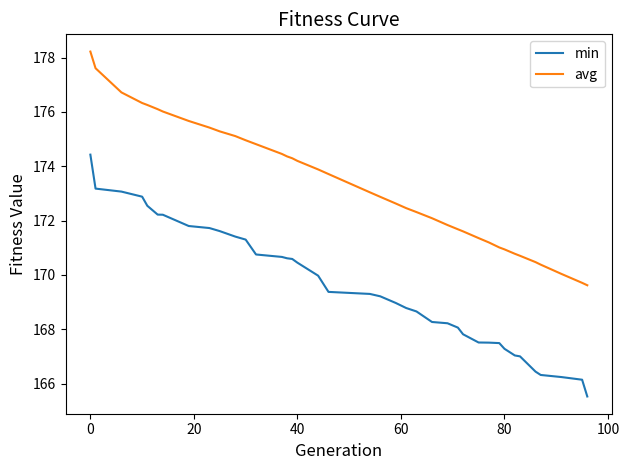

True or false: min and avg cross at least once.

False